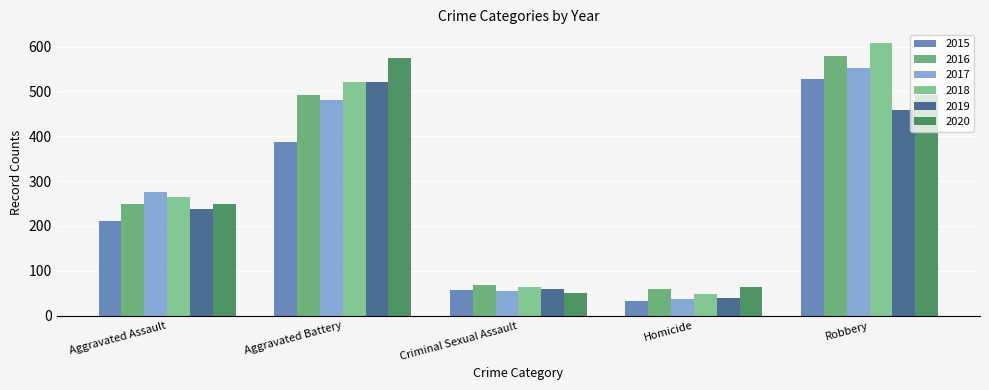

Which series changed the most between Aggravated Assault and Aggravated Battery?

2020